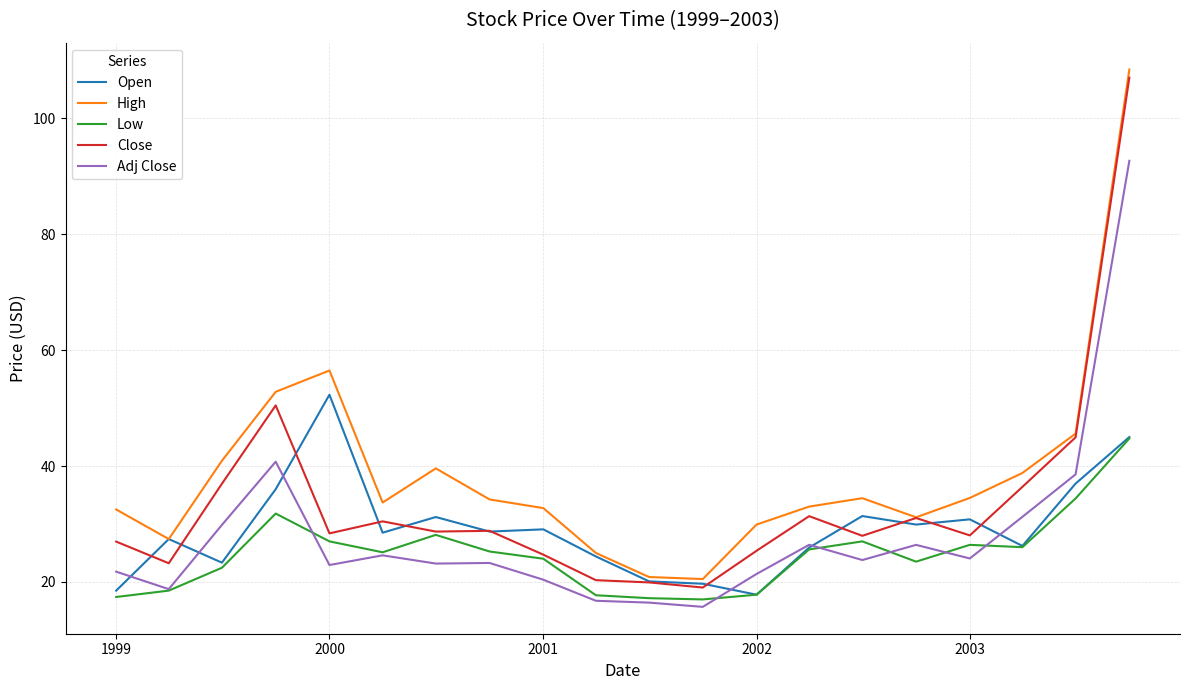

What is the lowest value of the Open series?

17.8